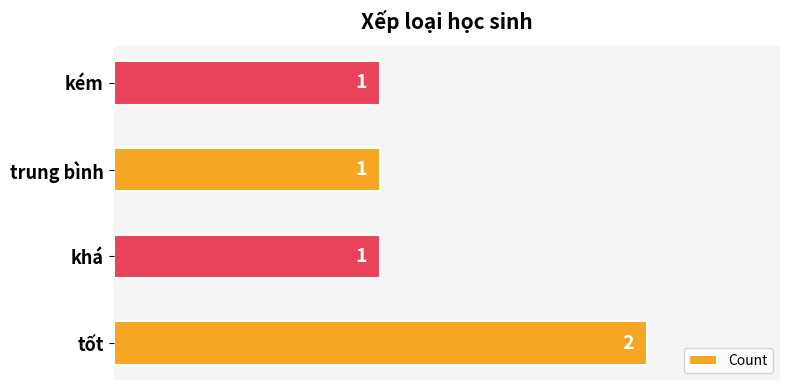

The value at kém is 1. True or false?

True